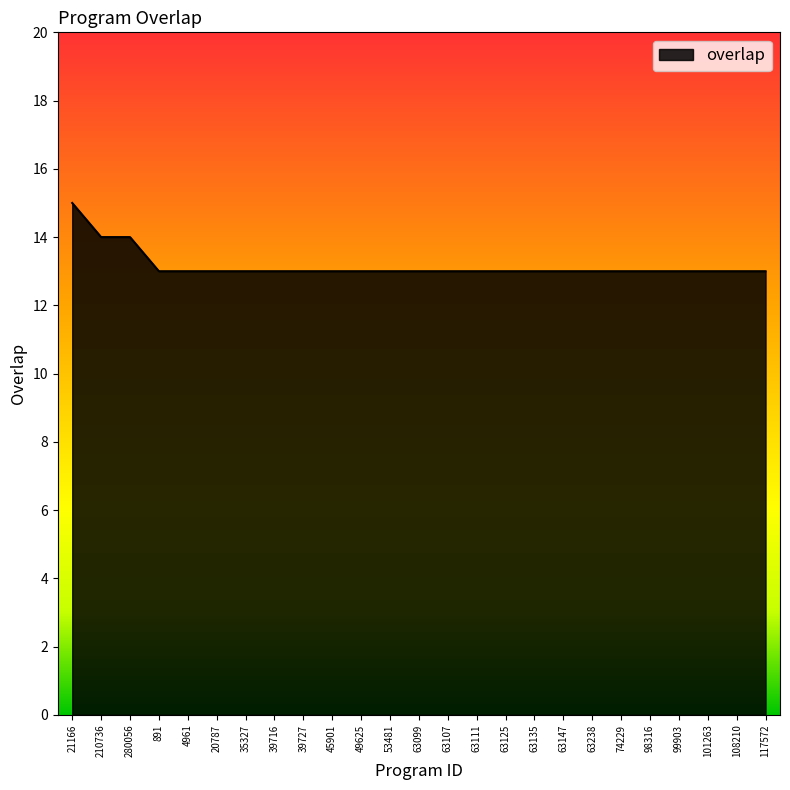

What is the greatest value displayed?

15